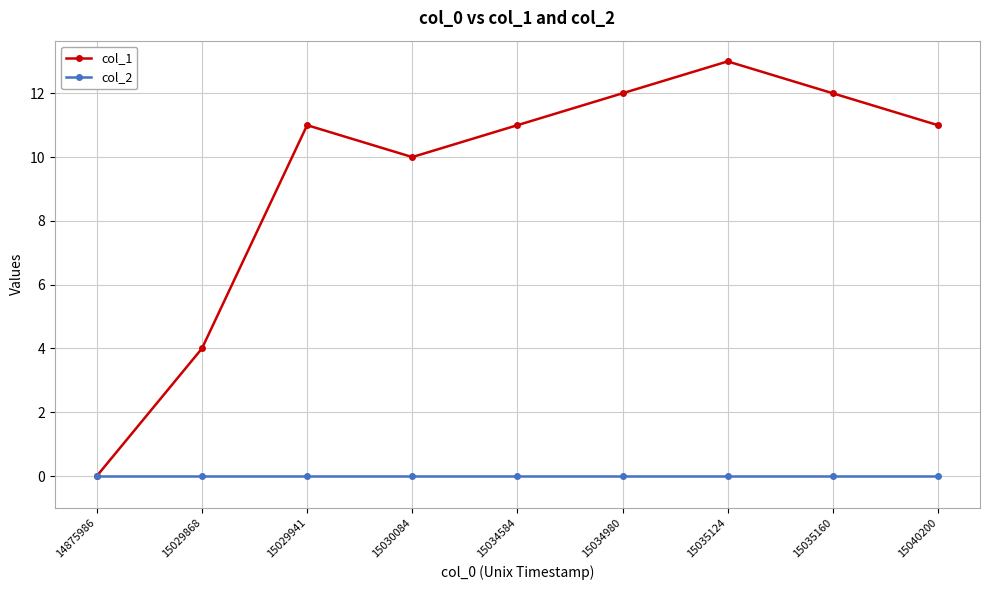

What is the difference between the maximum and minimum values in the col_1 series?

13